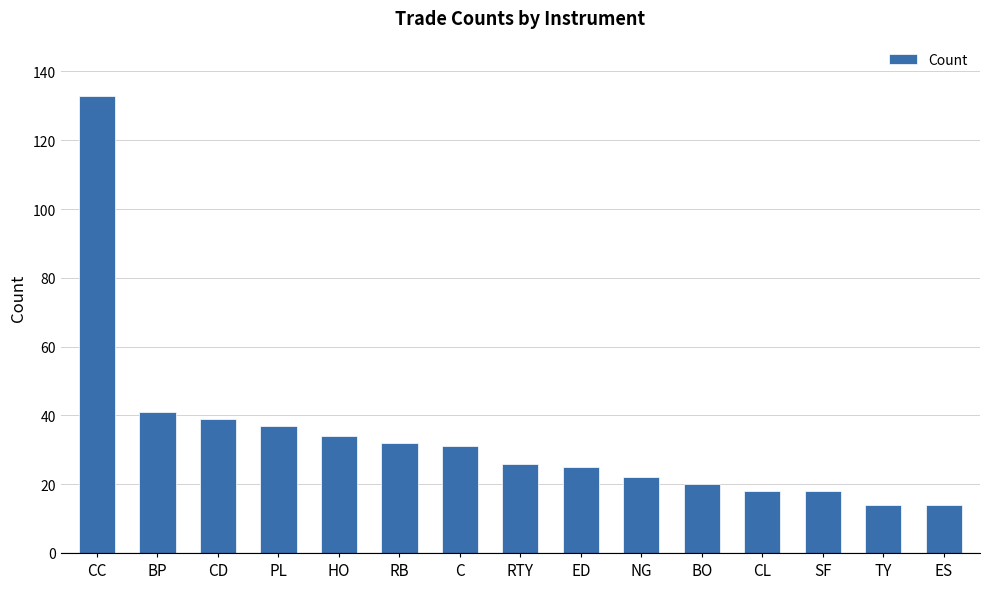

What is the smallest value displayed?

14